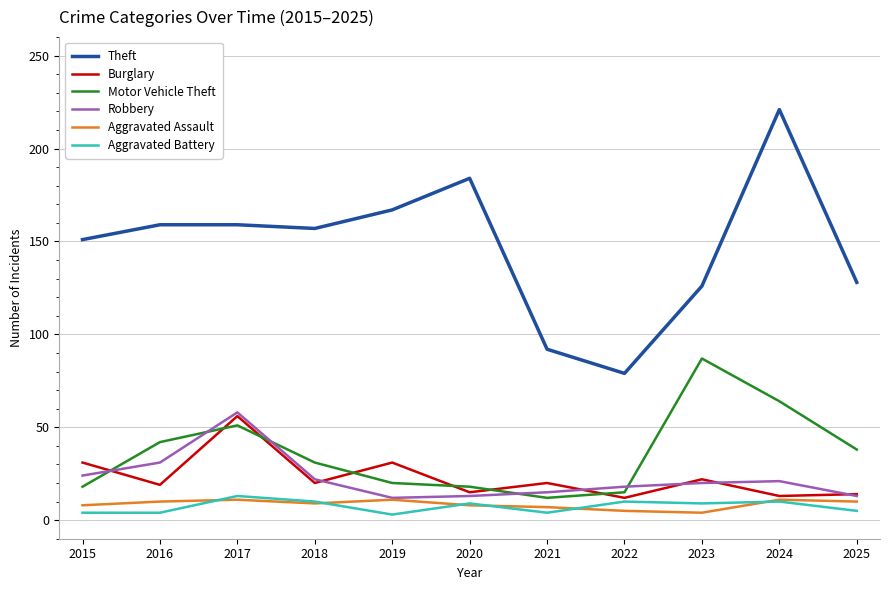

Which series has the largest total across all categories?

Theft